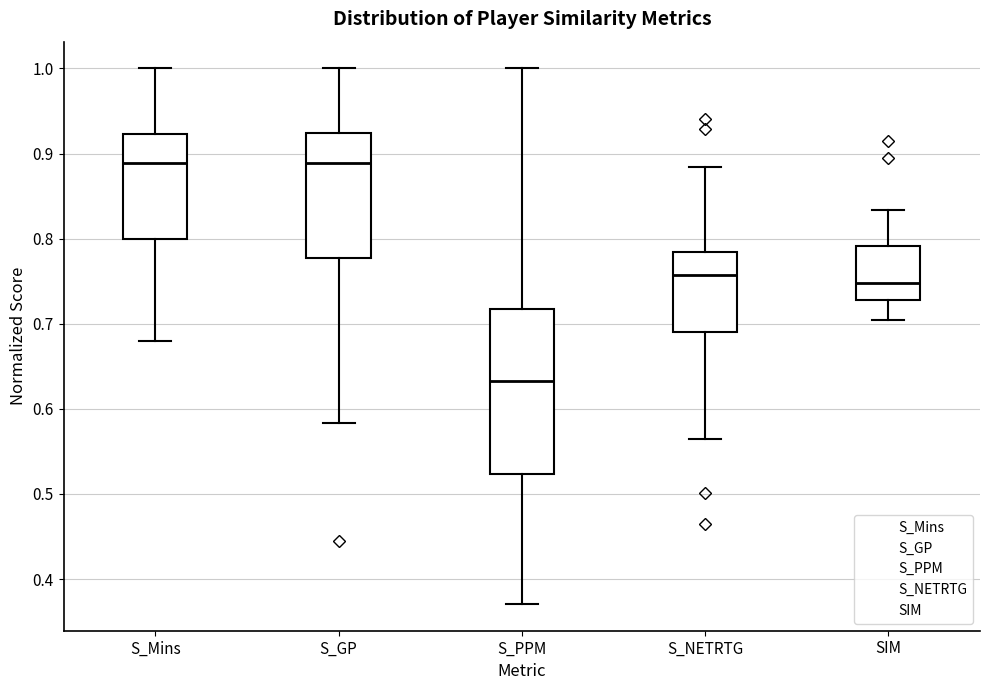

Comparing the boxes themselves (not the whiskers), which one is the tallest?

S_PPM